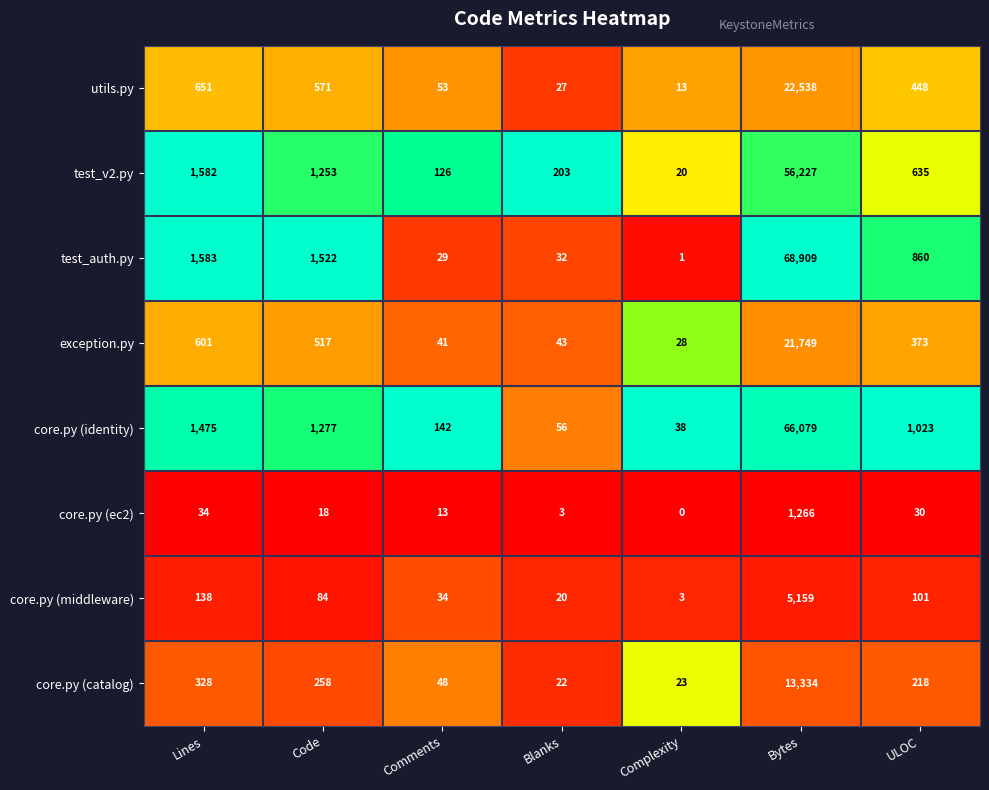

Rank the series at Blanks from highest to lowest value.

test_v2.py, core.py (identity), exception.py, test_auth.py, utils.py, core.py (catalog), core.py (middleware), core.py (ec2)